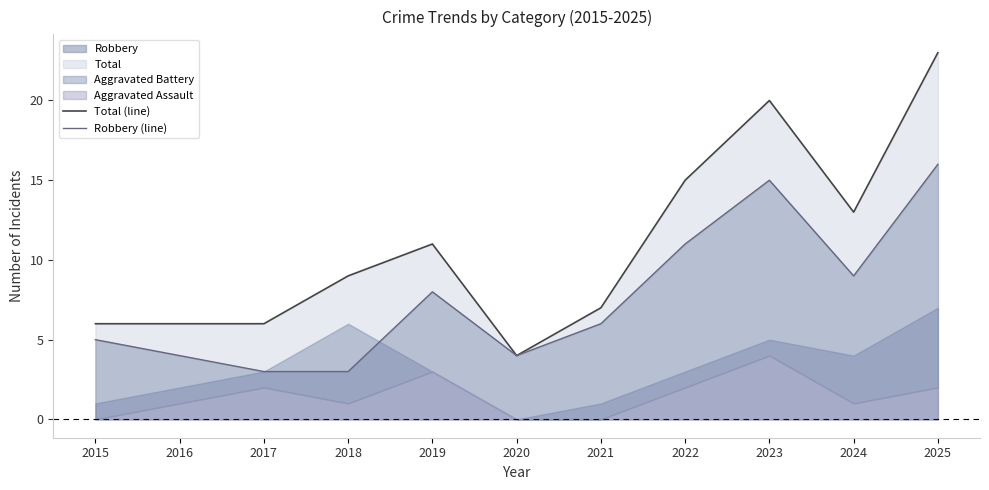

What is the maximum value for Robbery (line)?

16